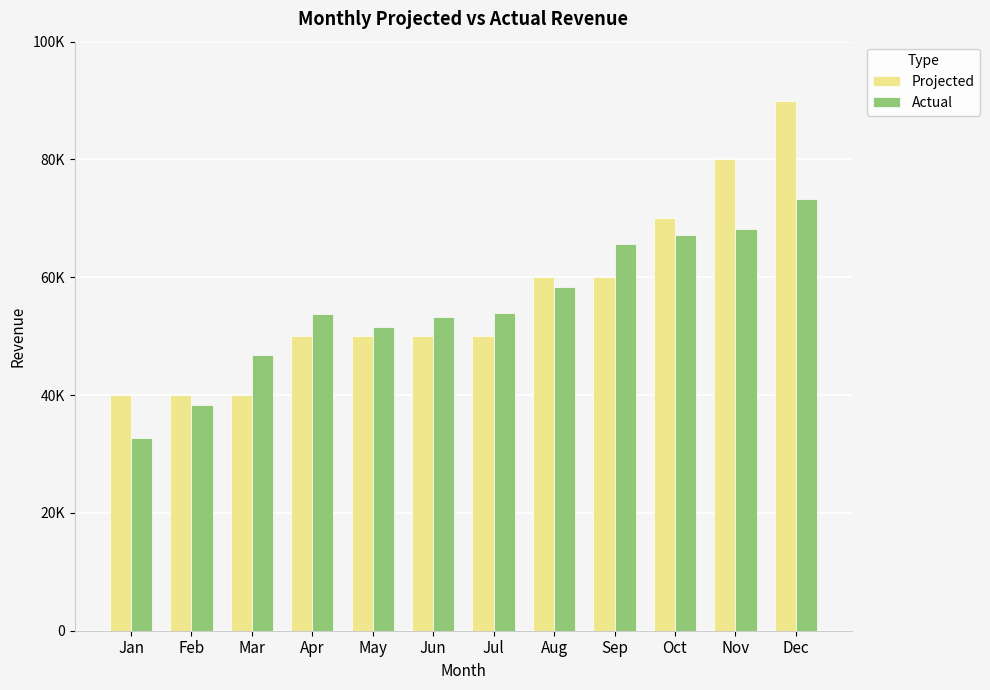

Does the chart contain any negative values?

No